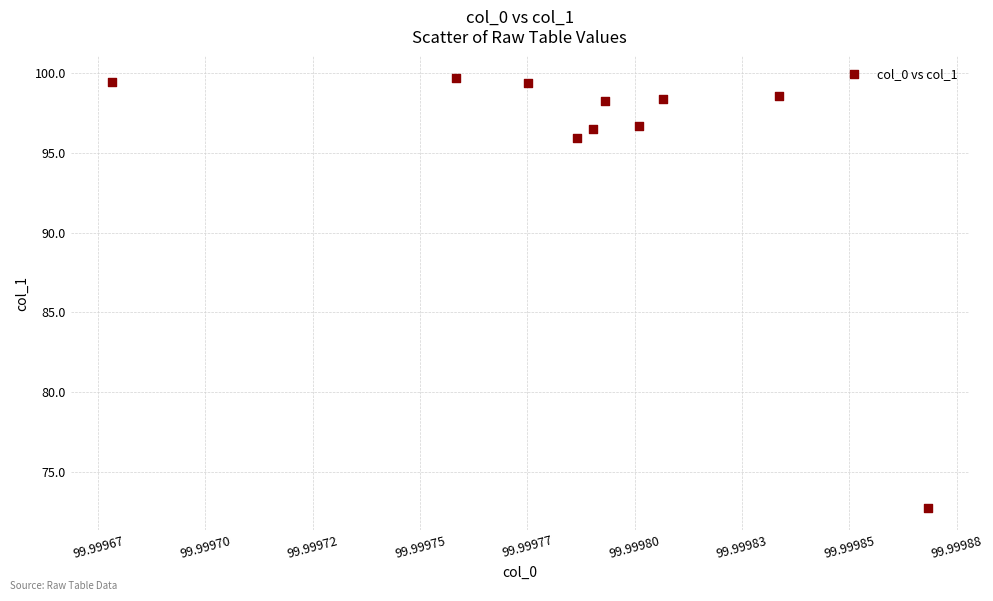

What Y value in the scatter plot is closest to 86?

96.0